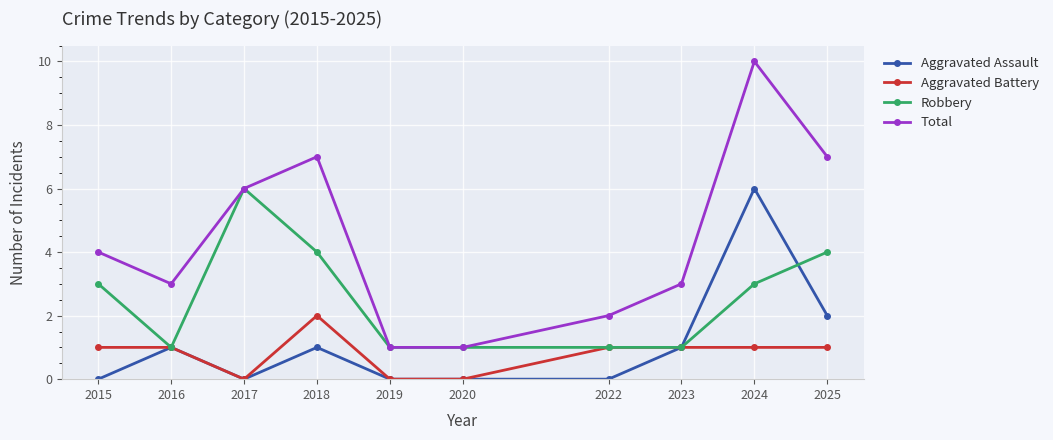

Does the chart display data point markers on the line(s)?

Yes